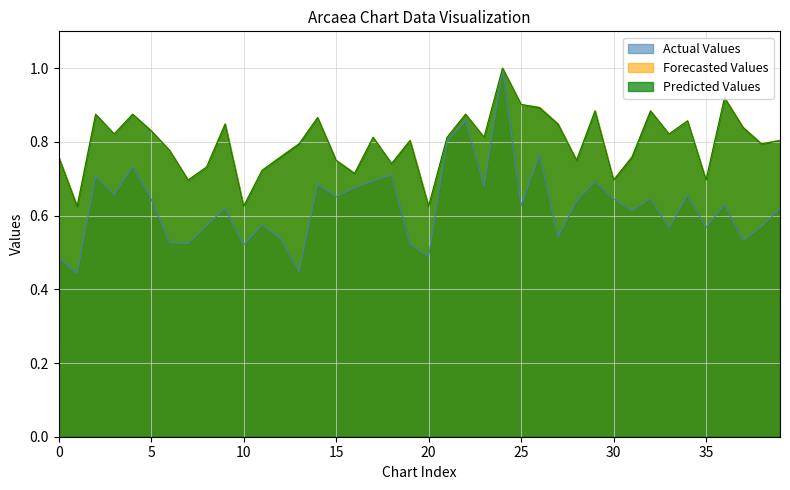

Reading right to left, what are all the values shown in this chart?

Actual Values: 39=0.6	38=0.6	37=0.5	36=0.6	35=0.6	34=0.7	33=0.6	32=0.6	31=0.6	30=0.6	29=0.7	28=0.6	27=0.5	26=0.8	25=0.6	24=1.0	23=0.7	22=0.9	21=0.8	20=0.5	19=0.5	18=0.7	17=0.7	16=0.7	15=0.7	14=0.7	13=0.4	12=0.5	11=0.6	10=0.5	9=0.6	8=0.6	7=0.5	6=0.5	5=0.6	4=0.7	3=0.7	2=0.7	1=0.4	0=0.5
Forecasted Values: 39=0.8	38=0.8	37=0.8	36=0.9	35=0.7	34=0.9	33=0.8	32=0.9	31=0.8	30=0.7	29=0.9	28=0.8	27=0.8	26=0.9	25=0.9	24=1.0	23=0.8	22=0.9	21=0.8	20=0.6	19=0.8	18=0.7	17=0.8	16=0.7	15=0.8	14=0.9	13=0.8	12=0.8	11=0.7	10=0.6	9=0.8	8=0.7	7=0.7	6=0.8	5=0.8	4=0.9	3=0.8	2=0.9	1=0.6	0=0.8
Predicted Values: 39=0.8	38=0.8	37=0.8	36=0.9	35=0.7	34=0.9	33=0.8	32=0.9	31=0.8	30=0.7	29=0.9	28=0.8	27=0.8	26=0.9	25=0.9	24=1.0	23=0.8	22=0.9	21=0.8	20=0.6	19=0.8	18=0.7	17=0.8	16=0.7	15=0.8	14=0.9	13=0.8	12=0.8	11=0.7	10=0.6	9=0.8	8=0.7	7=0.7	6=0.8	5=0.8	4=0.9	3=0.8	2=0.9	1=0.6	0=0.8